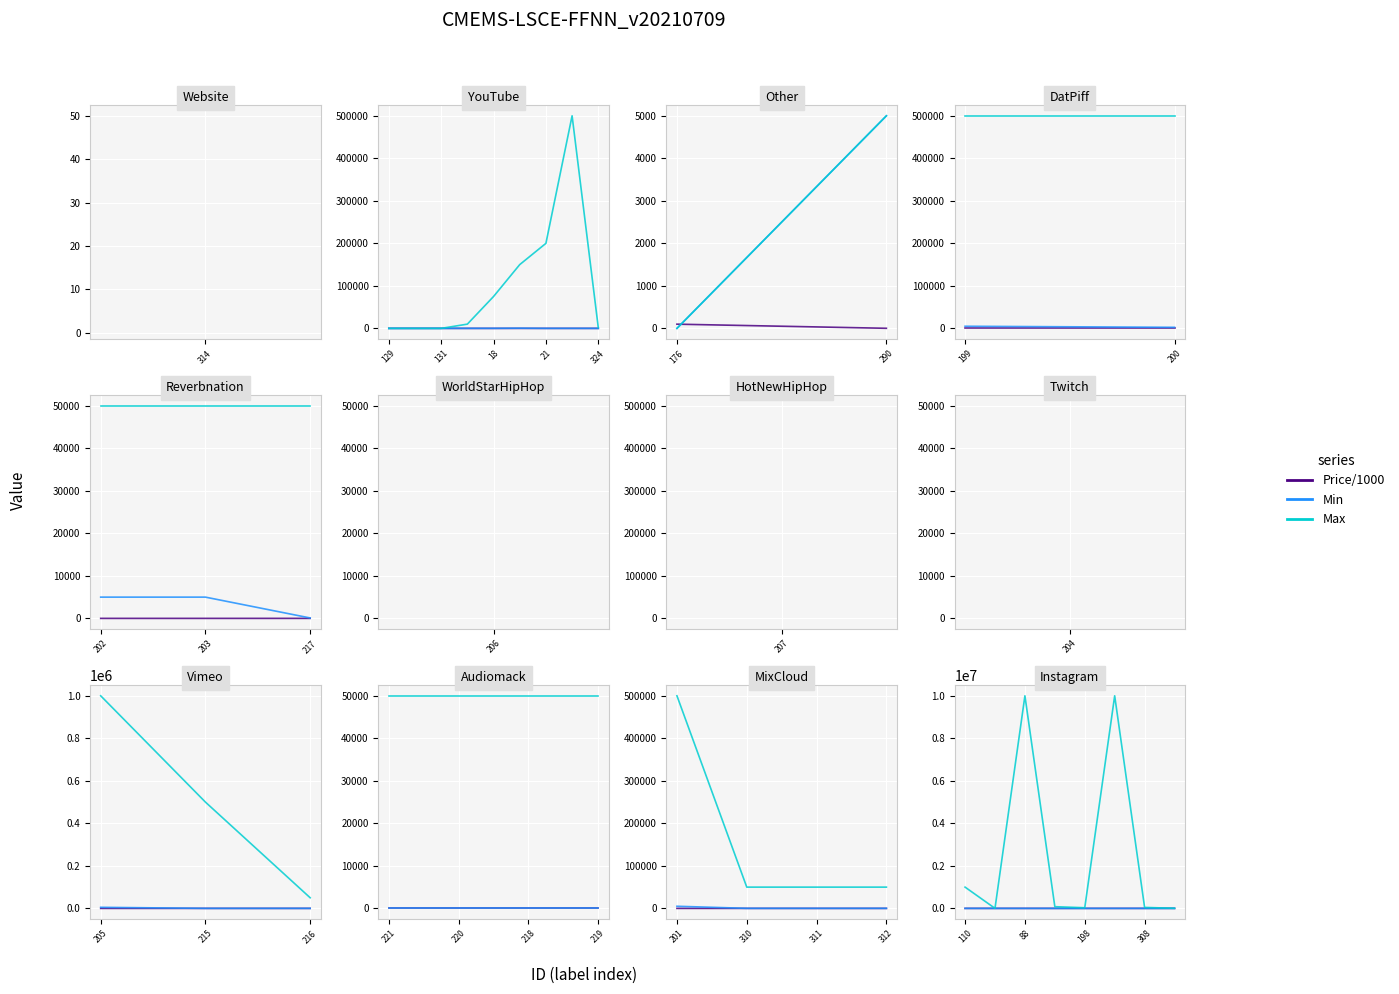

How many data points in Max are less than 80000?

4